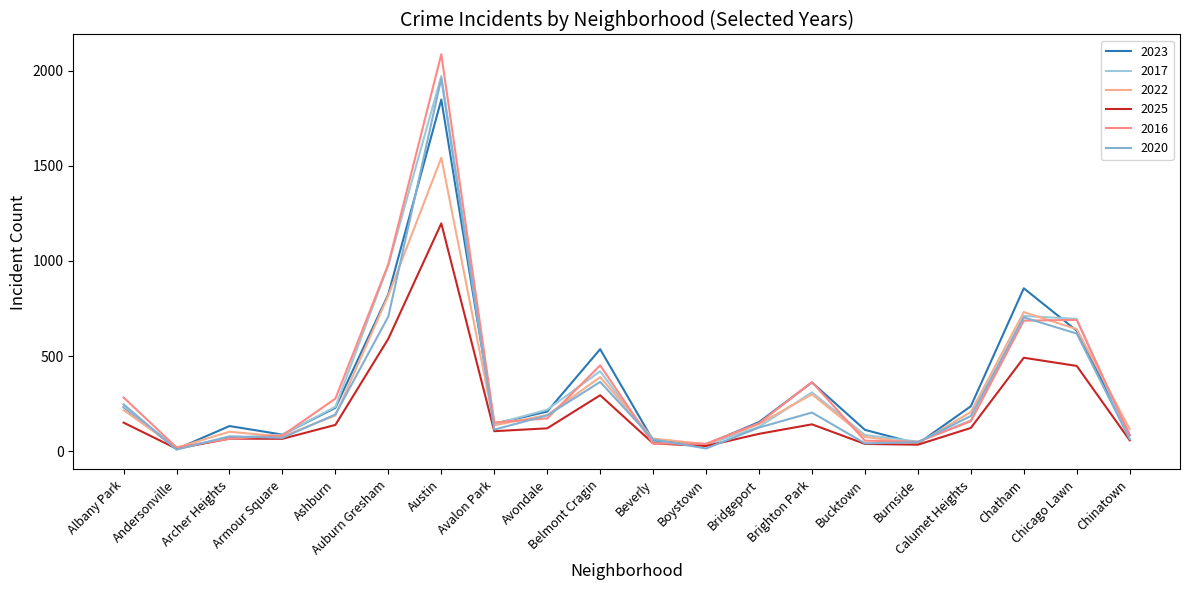

What are all the series names shown in the legend?

2023, 2017, 2022, 2025, 2016, 2020